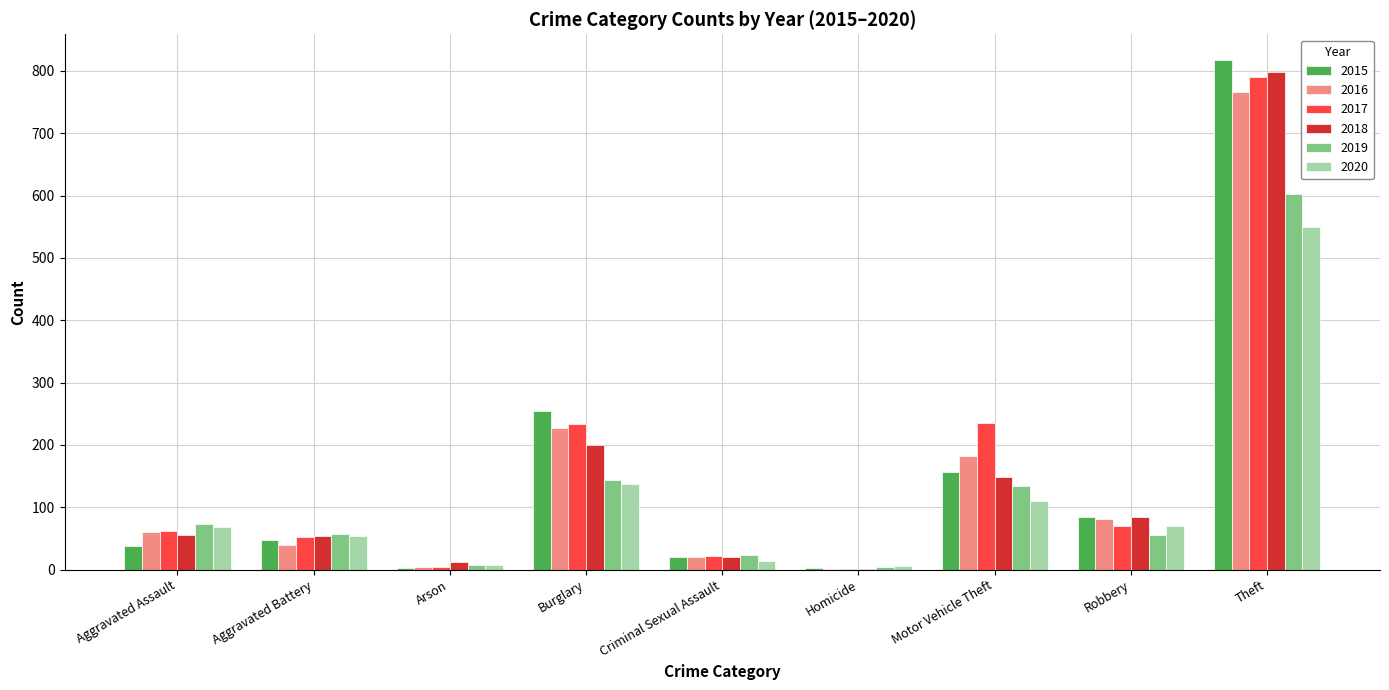

True or false: 2015 has a value of 53 at Robbery.

False